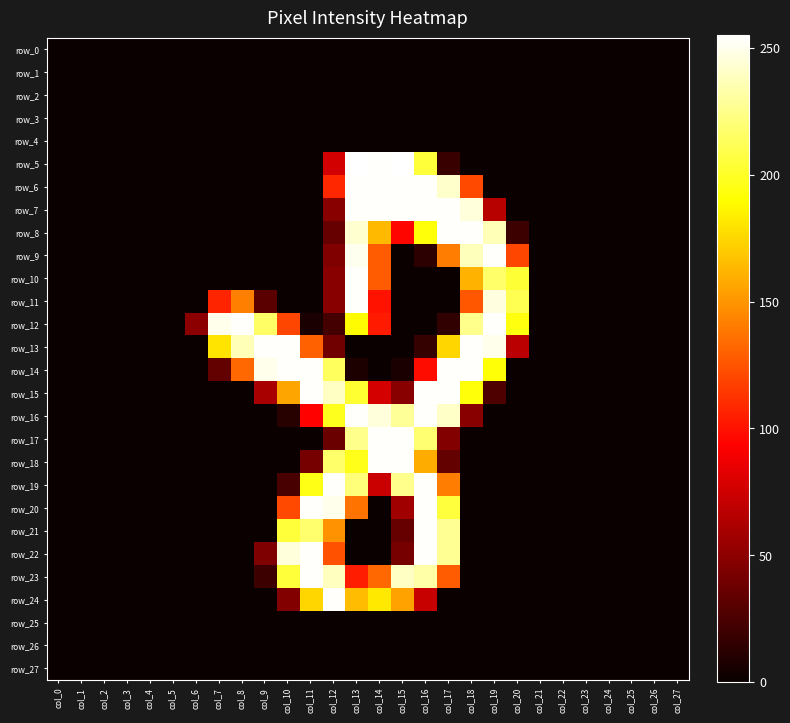

What is the average value of the row_9 series?

42